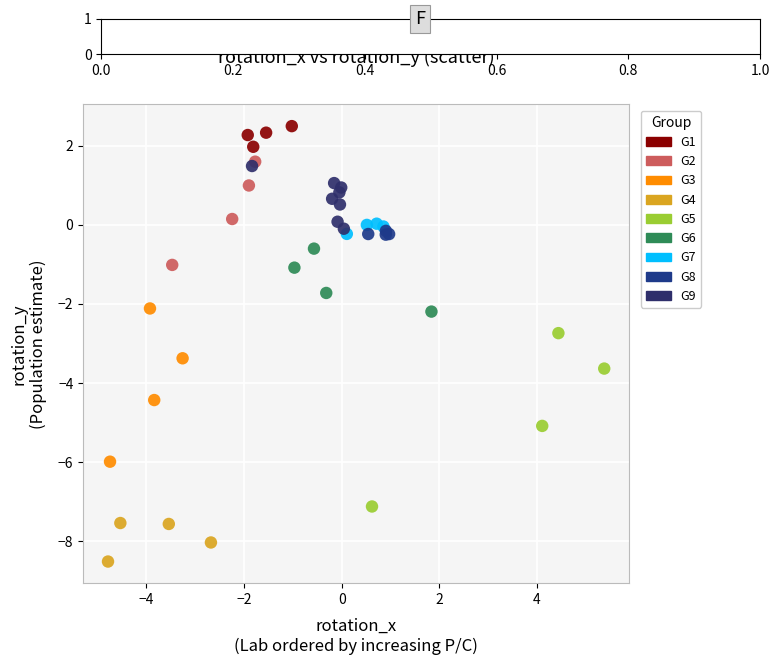

Which series contains the highest Y value?

G1